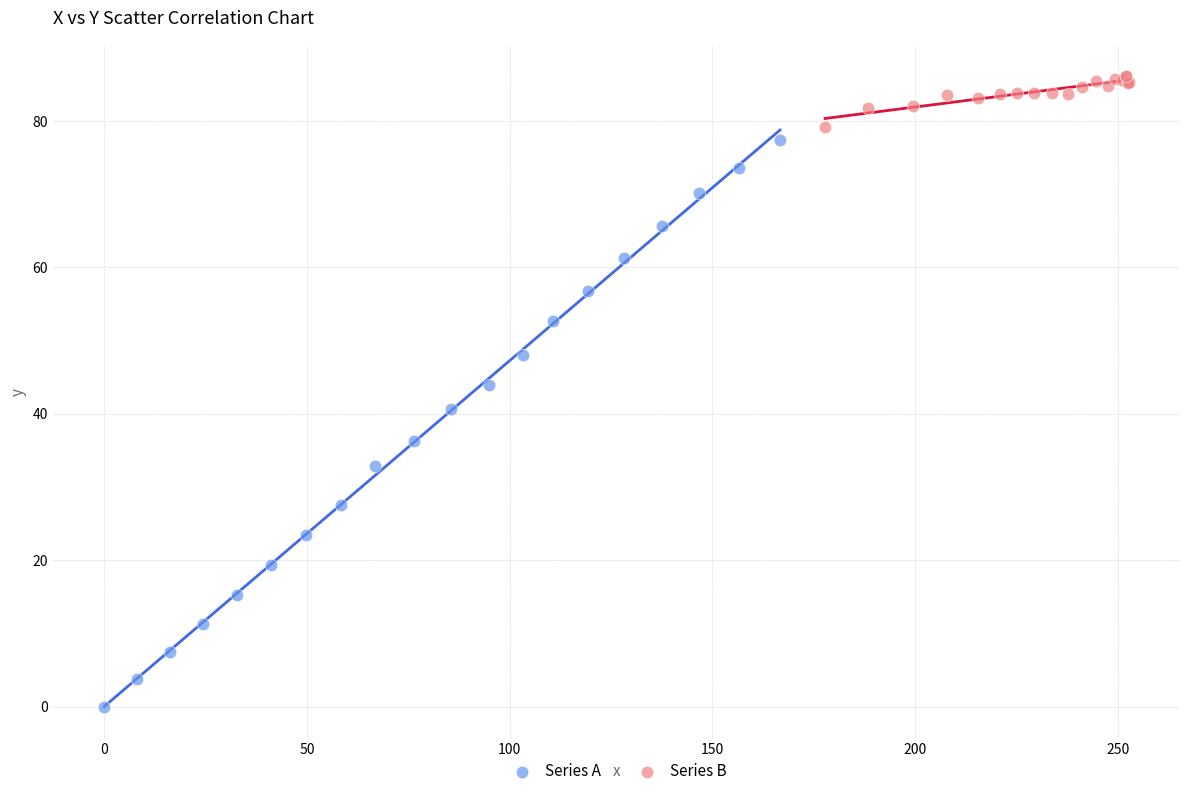

Which series has the widest spread of Y values?

Series A